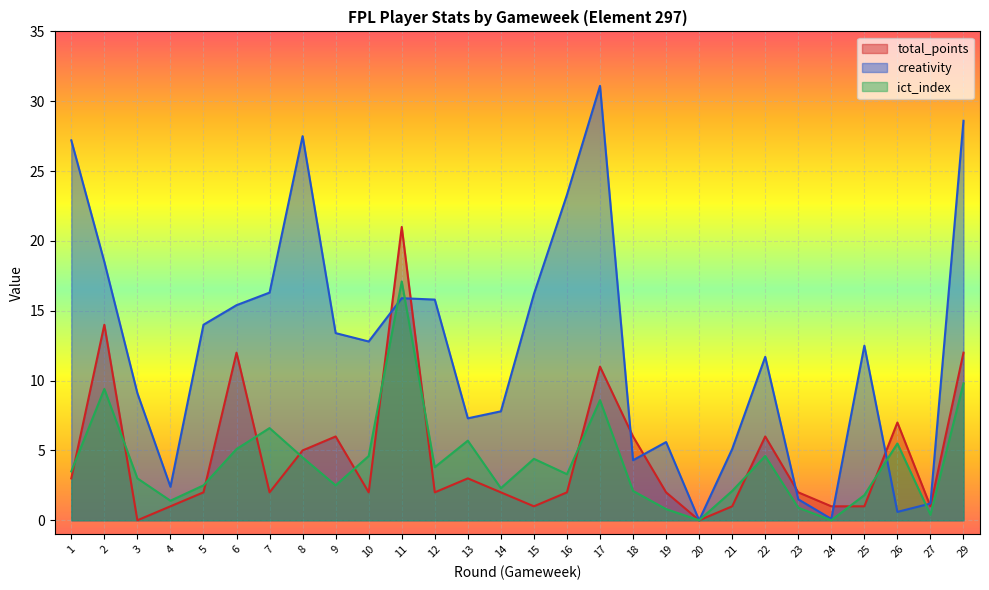

Where is the first local maximum for ict_index?

2